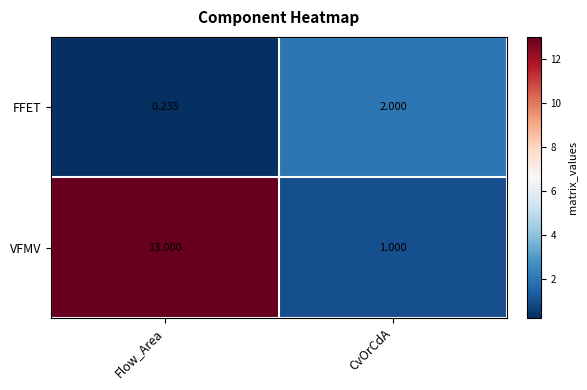

At how many categories does at least one series exceed 4?

1